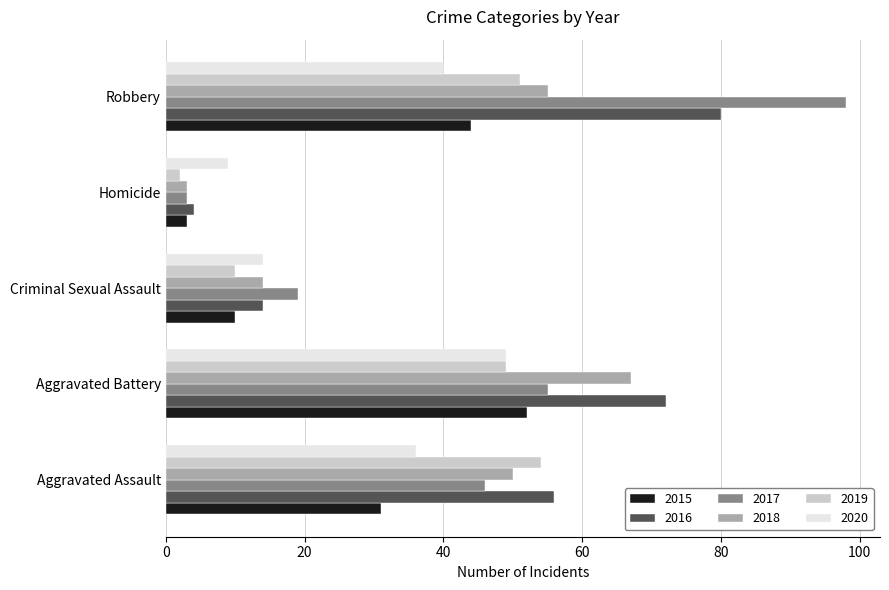

Which series has the widest spread of values?

2017